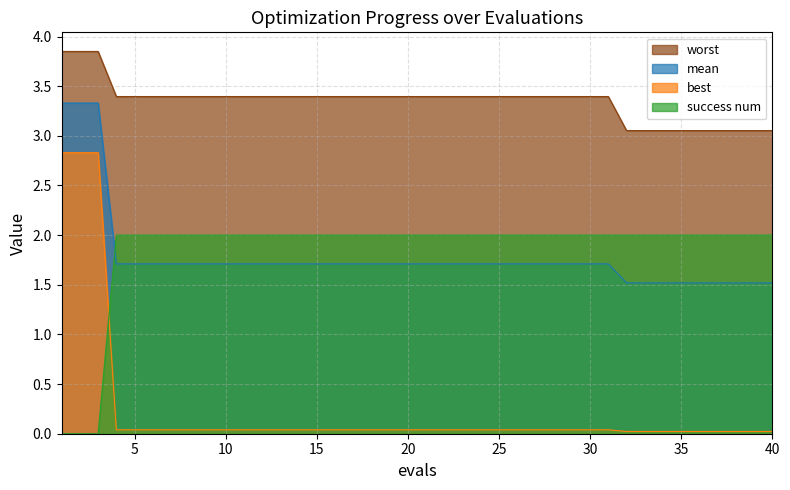

What is the value of the success num point at the 40th from the left?

2.0